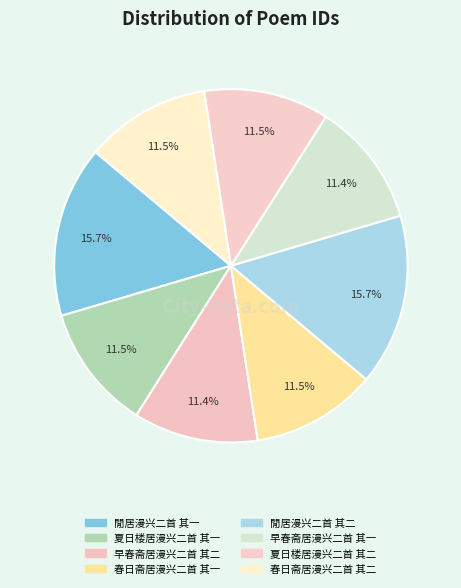

Count the number of slices in the pie.

8